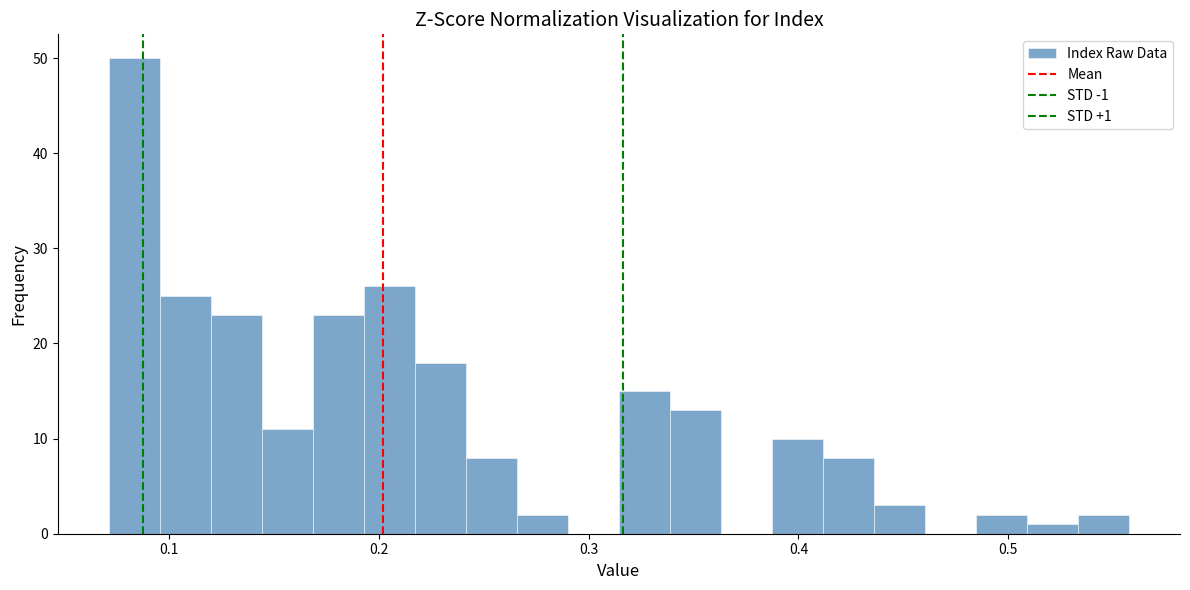

Around what value on the x-axis is the tallest bar? Give the approximate position of its centre, as read against the axis.

0.08